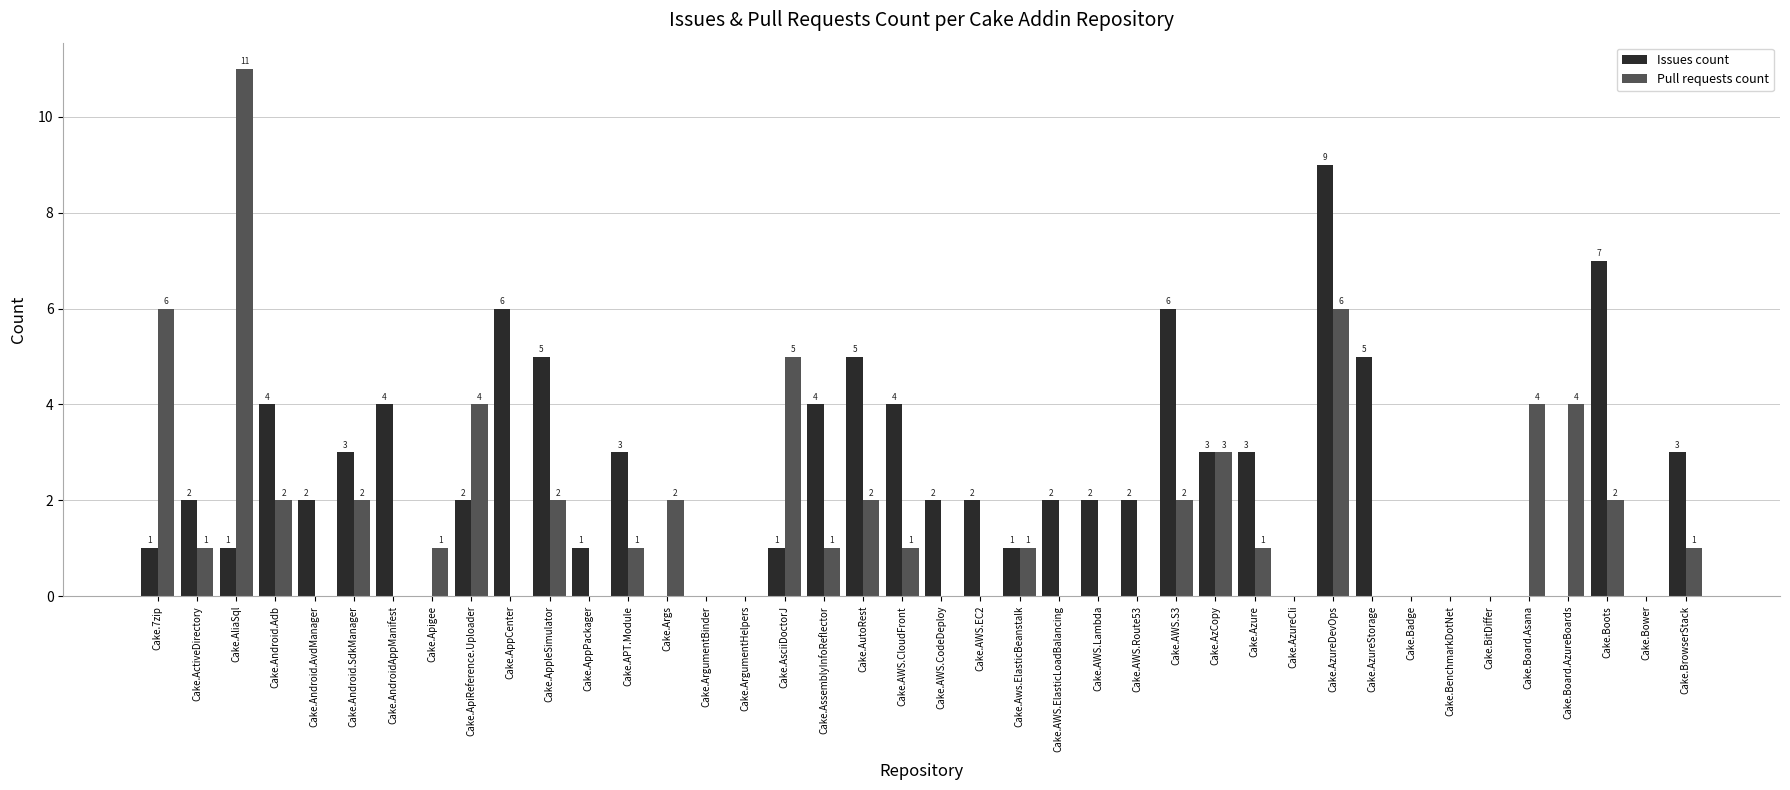

Between Cake.AWS.CloudFront and Cake.AWS.S3, which series saw the biggest shift?

Issues count